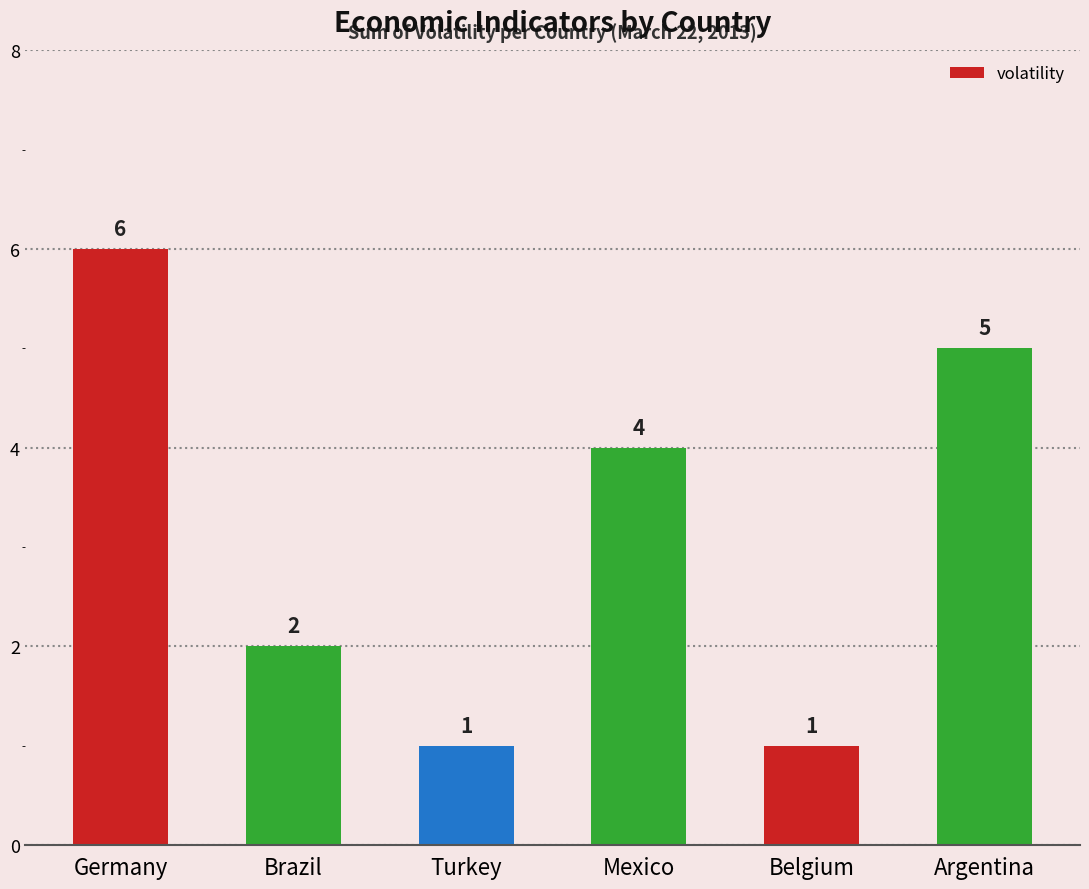

What is the minimum value shown in the chart?

1